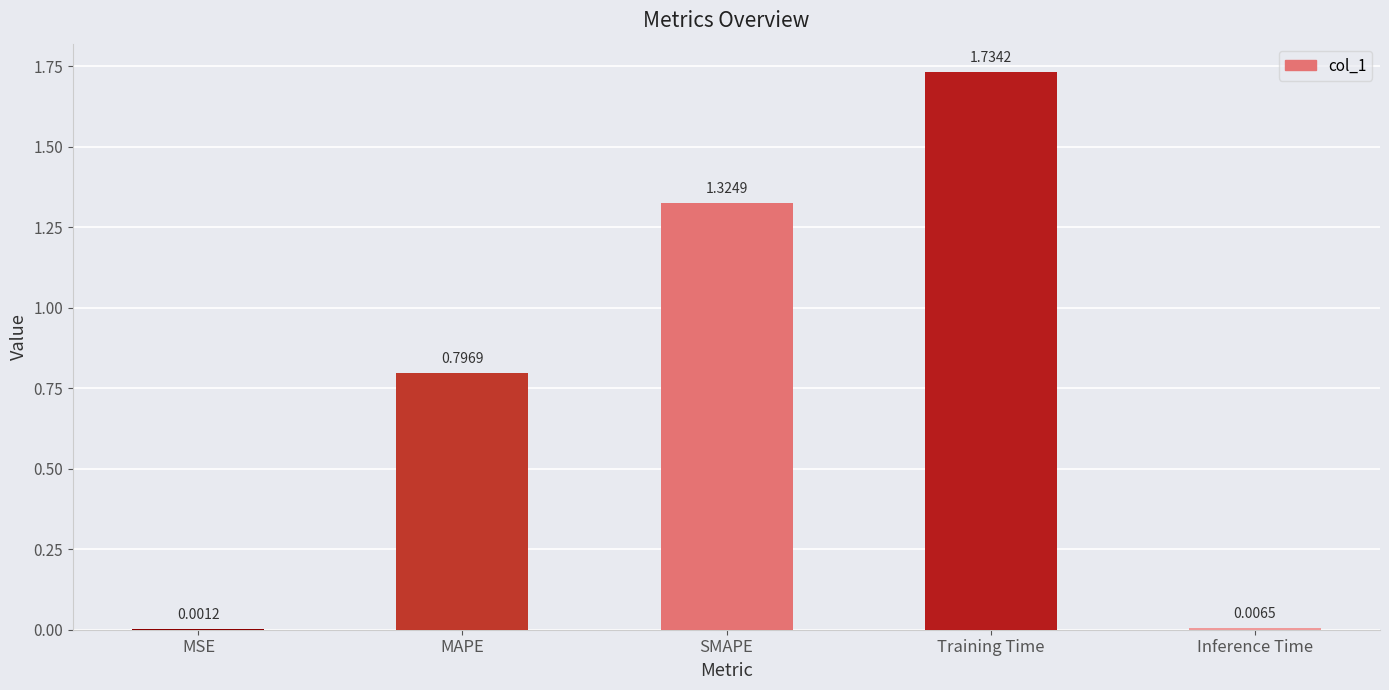

At which label is the value closest to 0?

MSE